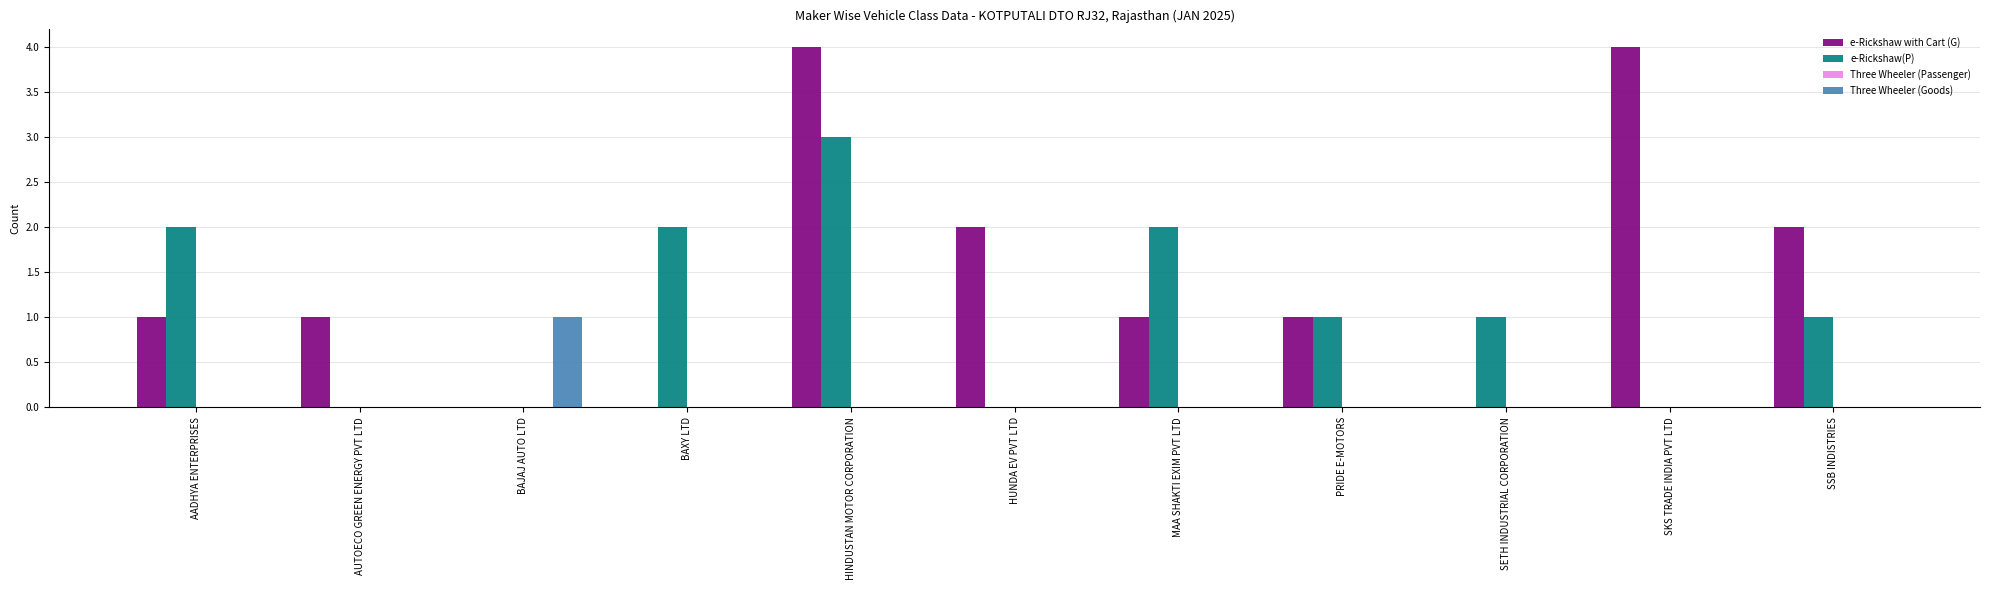

At which category is the sum across all series the highest?

HINDUSTAN MOTOR CORPORATION